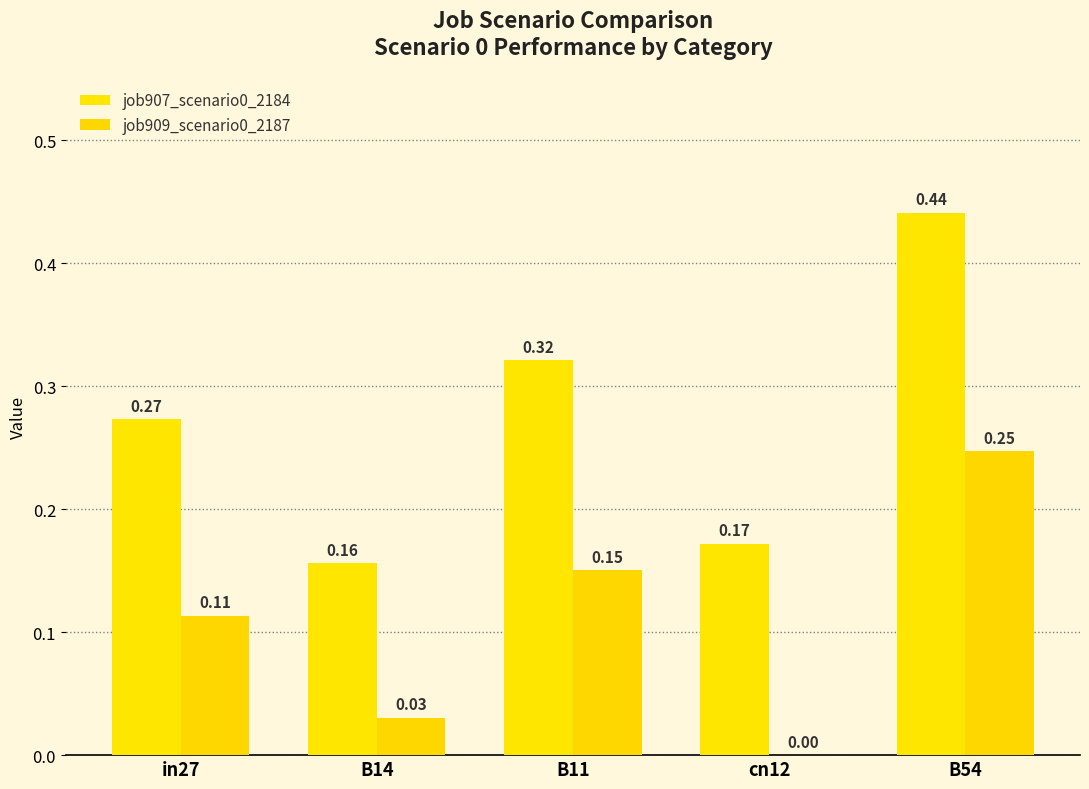

How many groups of bars are there?

5